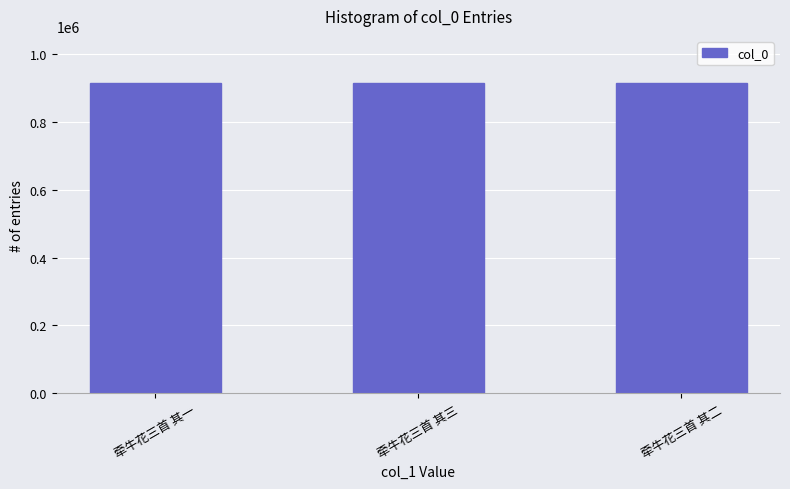

Is it true that the value at 牵牛花三首 其一 is 344754?

False